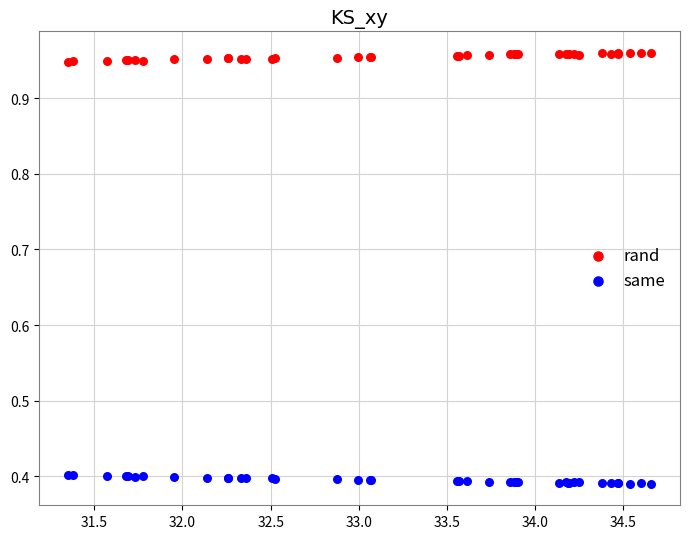

What is the X range (max minus min) for the scatter plot?

3.3